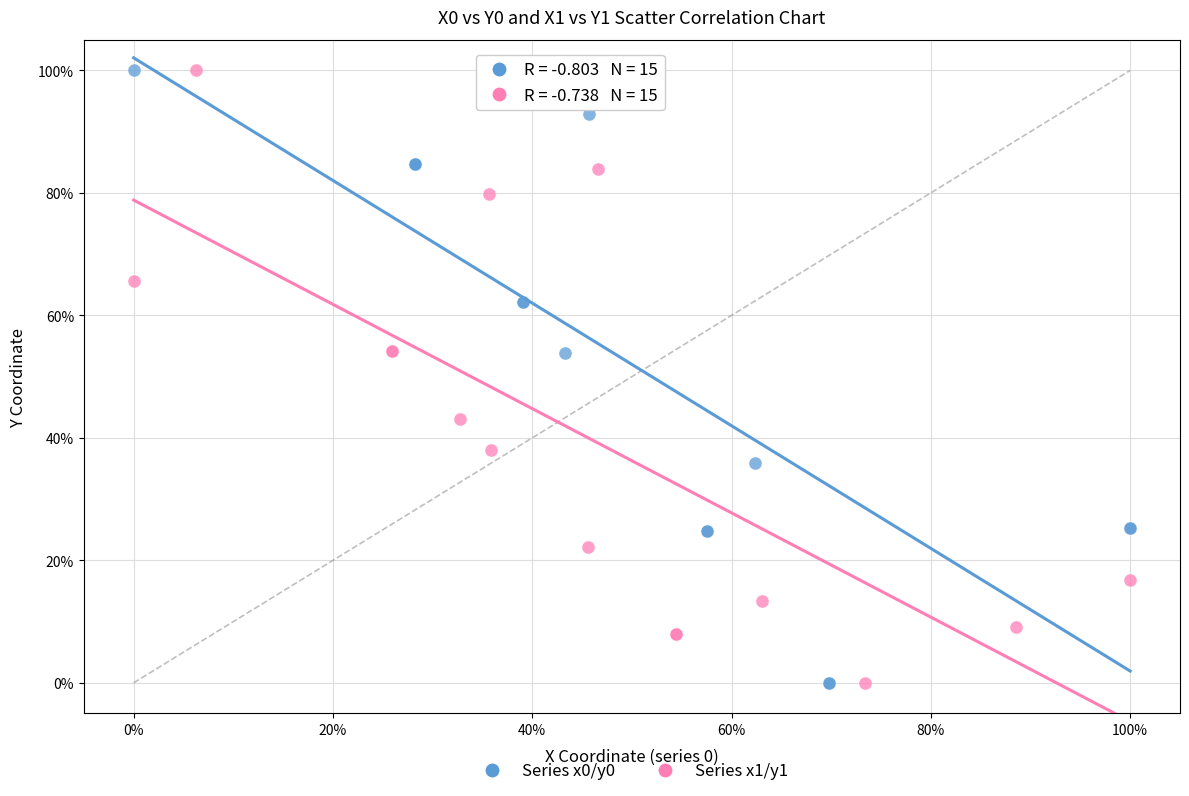

Which series has the largest Y range (max minus min)?

Series x0/y0